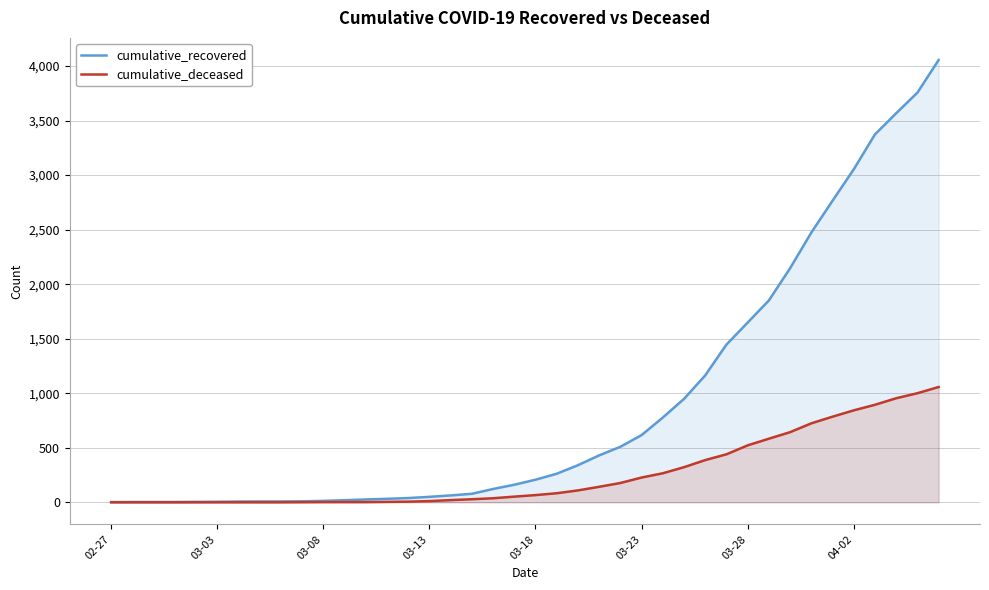

What position from the left is 31?

32